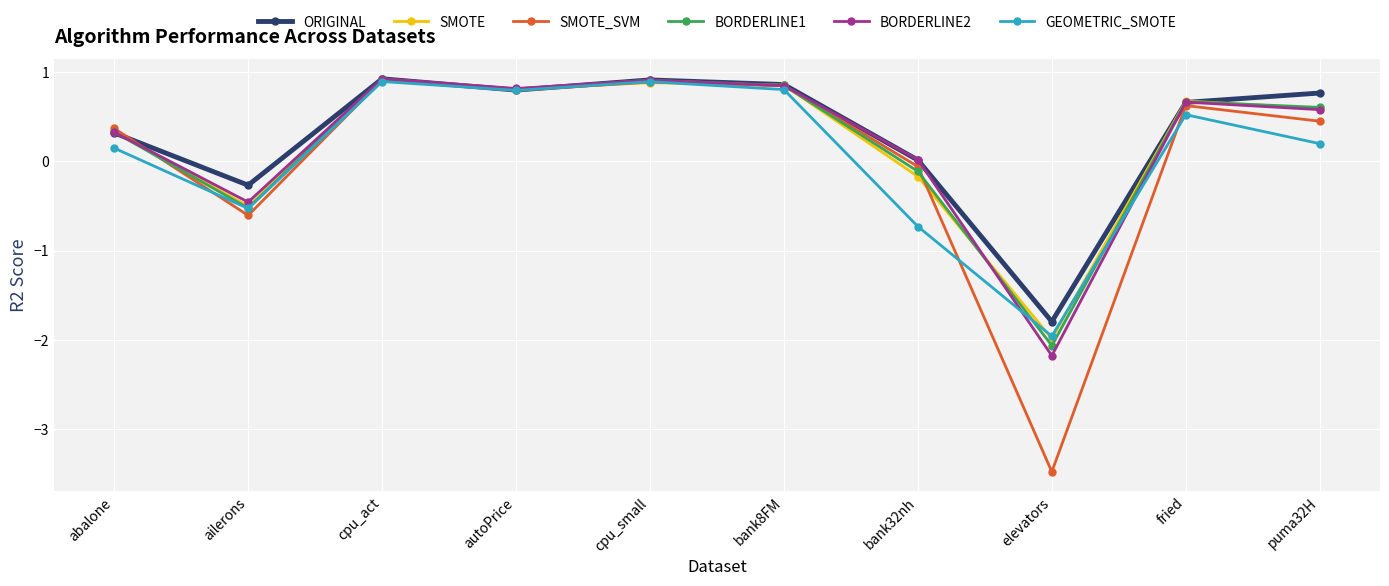

What is the value of the SMOTE_SVM point at the 1st from the left?

0.4